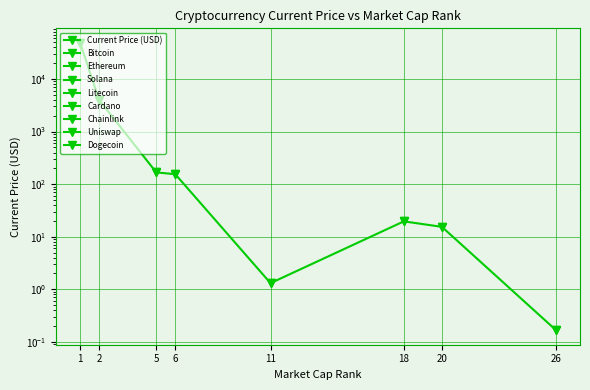

Does the chart display data point markers on the line(s)?

Yes